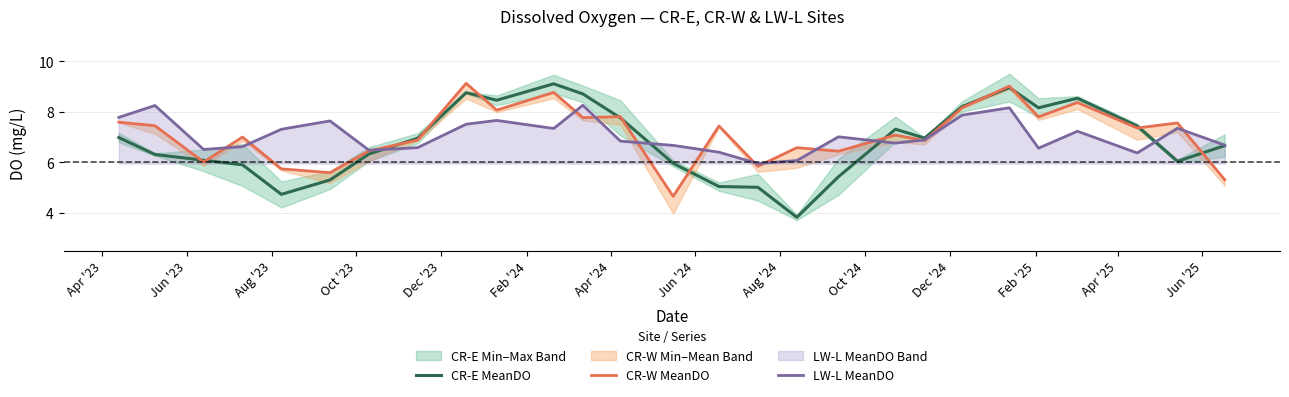

What is the highest value of the CR-E MeanDO series?

9.1